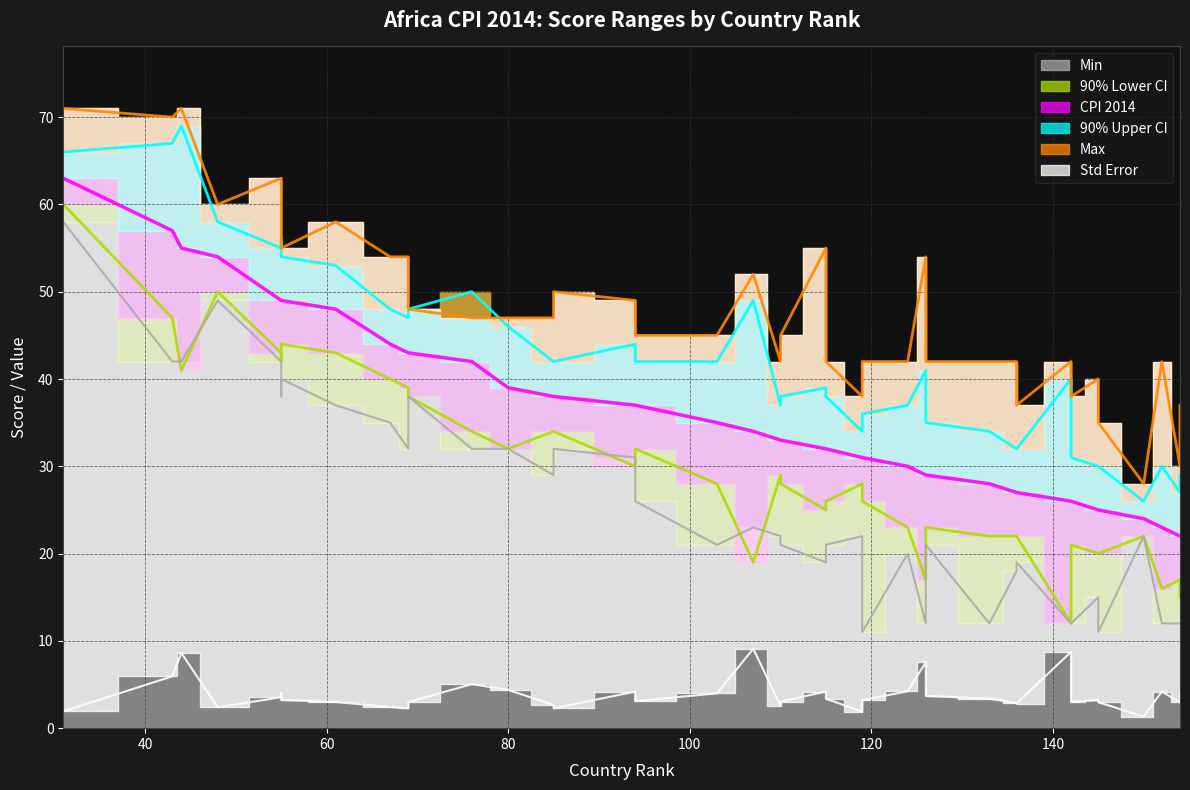

What is the greatest value displayed?

71.0